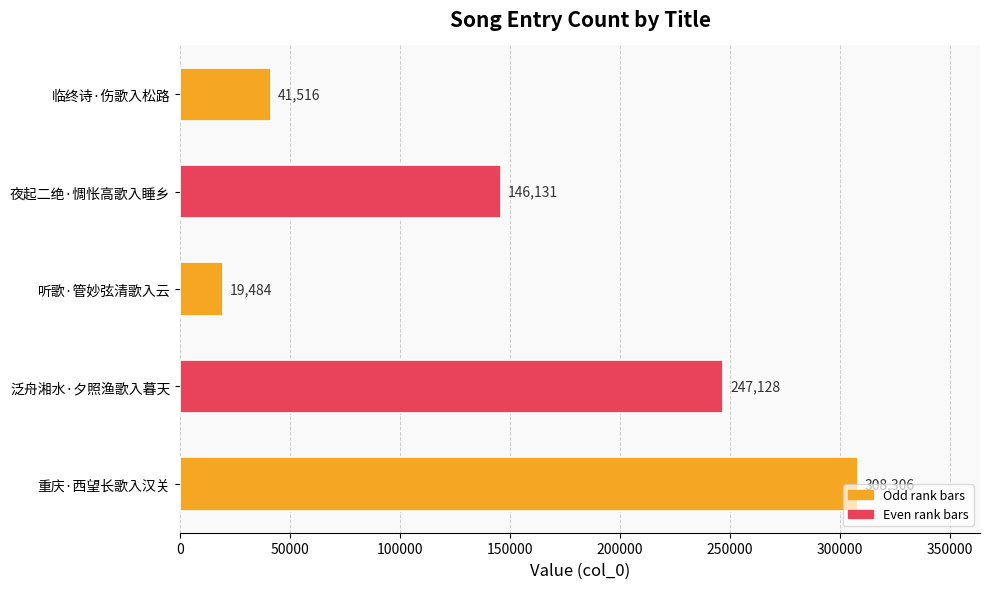

At which category does the chart reach its minimum across all series?

听歌·管妙弦清歌入云